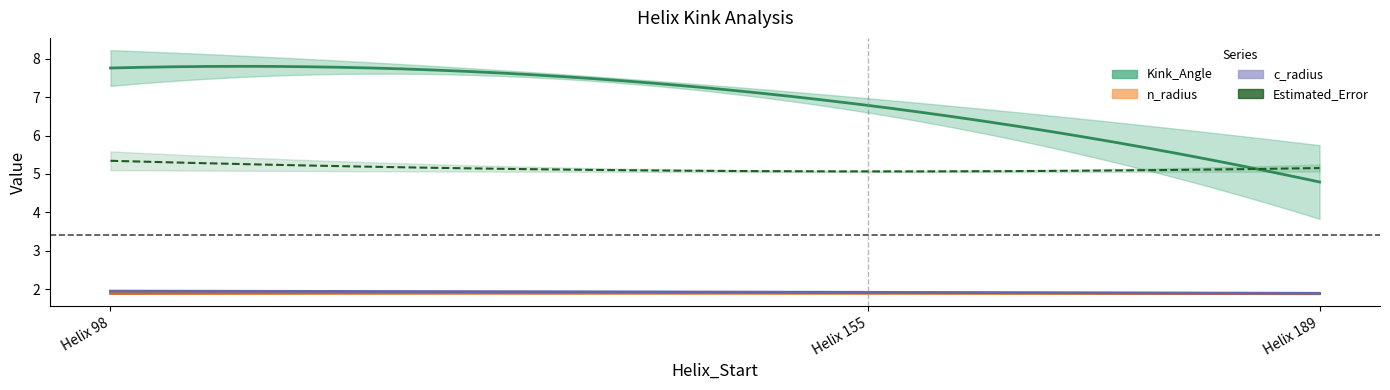

What is the approximate value of Estimated_Error at 189?

5.2